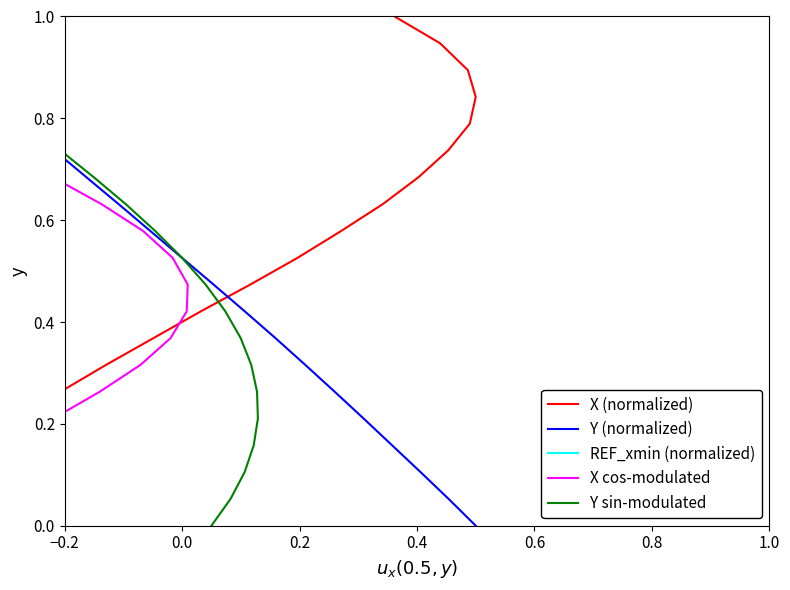

True or false: REF_xmin (normalized) and Y sin-modulated intersect in this chart.

False